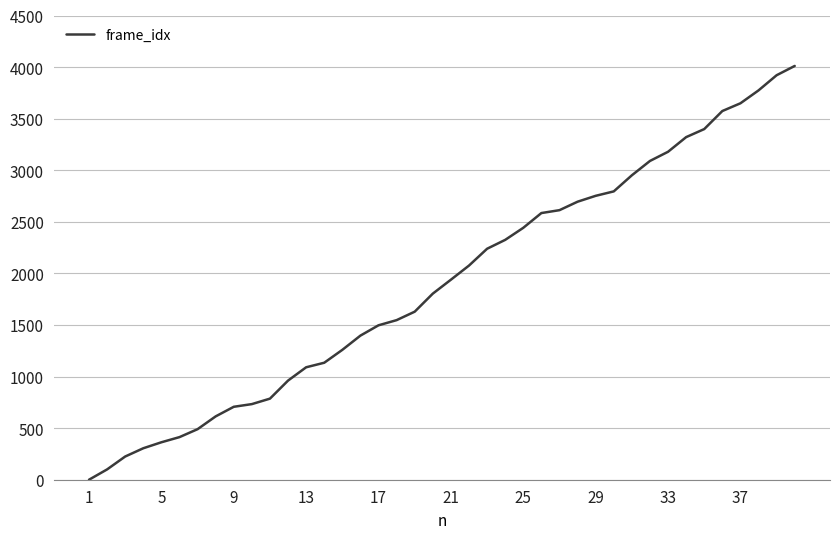

What is the greatest value displayed?

4011